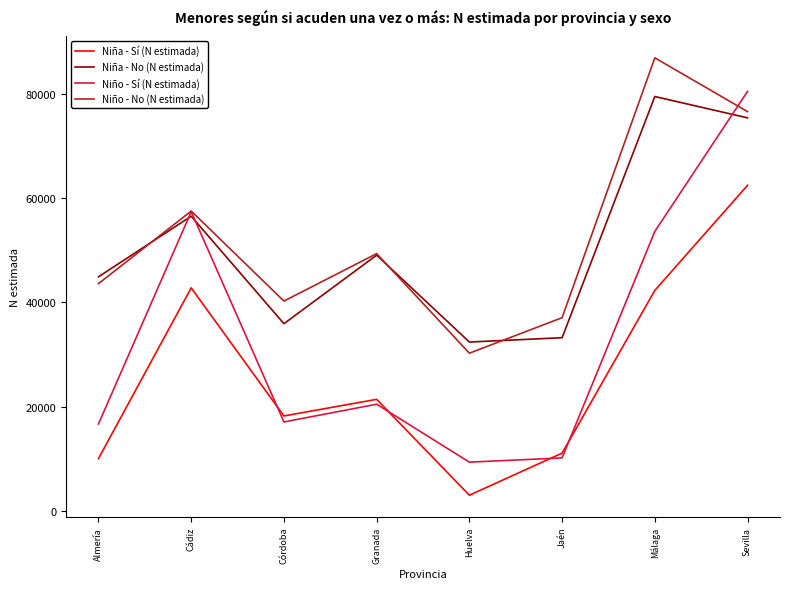

What is the maximum value shown in the chart?

86949